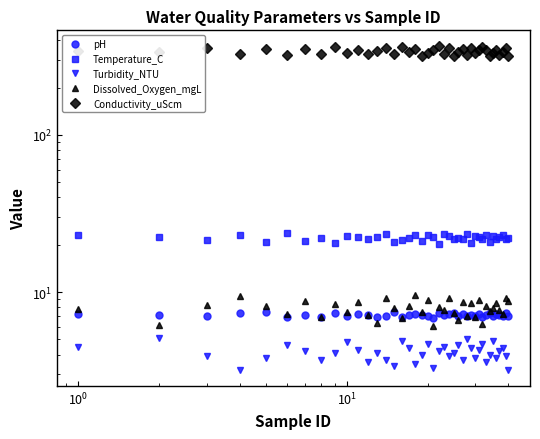

What is the greatest value displayed?

365.0